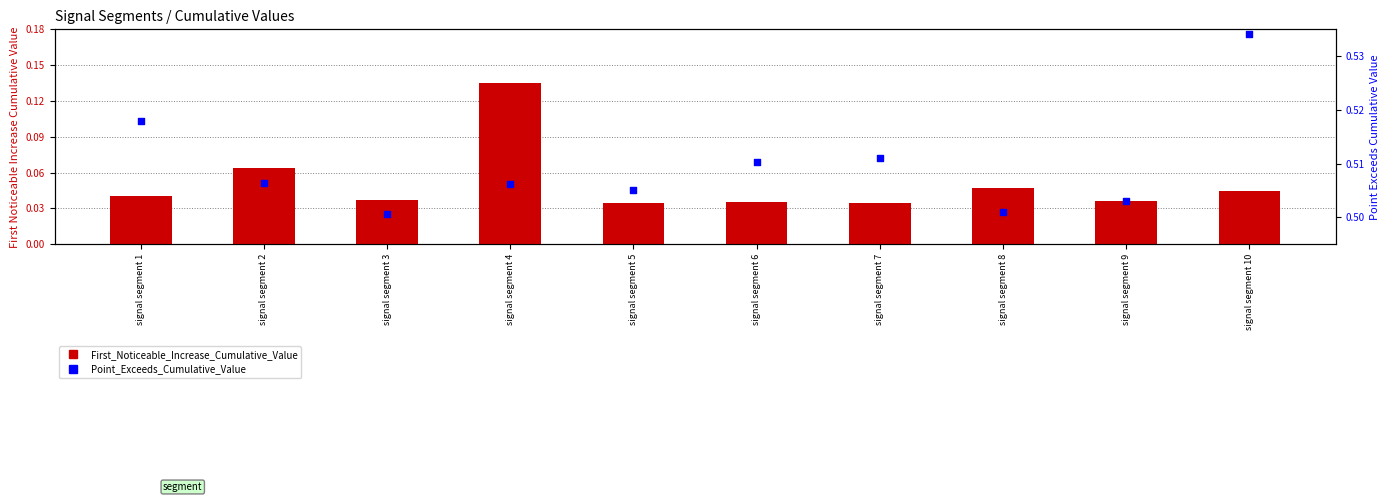

At how many categories does at least one series exceed 0?

10